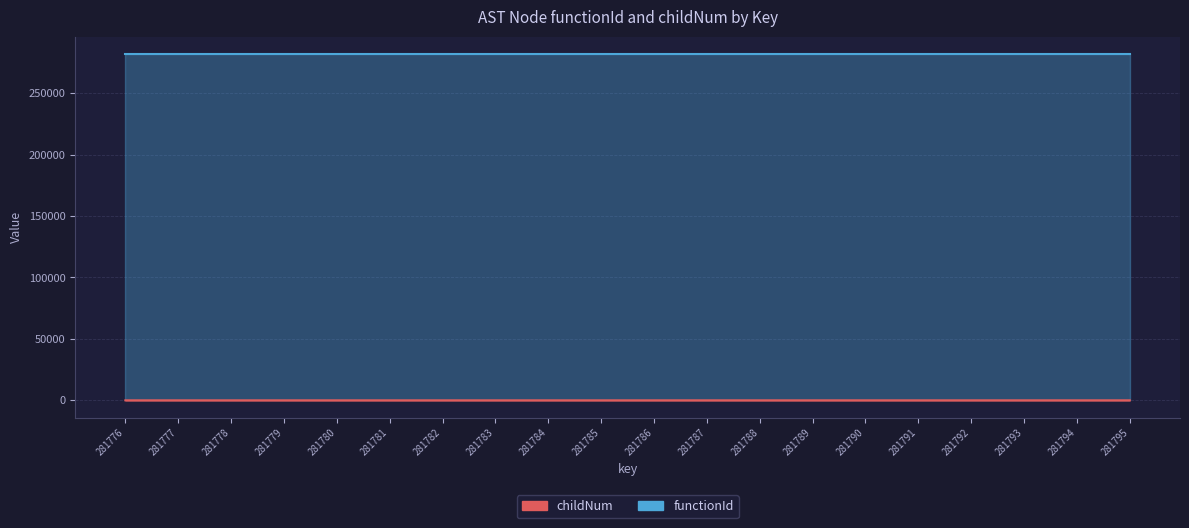

Where does the data first go above 1?

281787